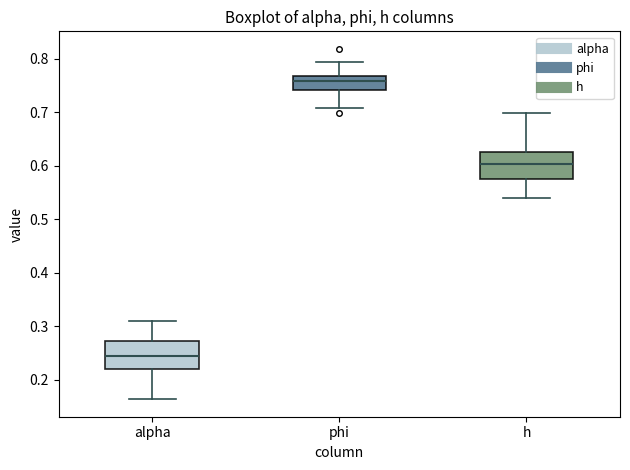

Reading left to right, transcribe this box plot: for each box, give where its median line is, the range the box spans, and where its two whiskers end, as read against the y-axis. The values are not printed on the chart, so give them approximately, as read against the axis.

alpha: median 0.24, box 0.22 to 0.27, whiskers 0.16 to 0.31
phi: median 0.76, box 0.74 to 0.77, whiskers 0.71 to 0.79
h: median 0.60, box 0.58 to 0.63, whiskers 0.54 to 0.70